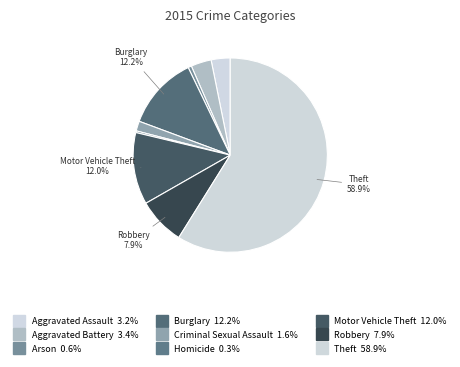

To the nearest percent, what portion does Arson represent?

1%